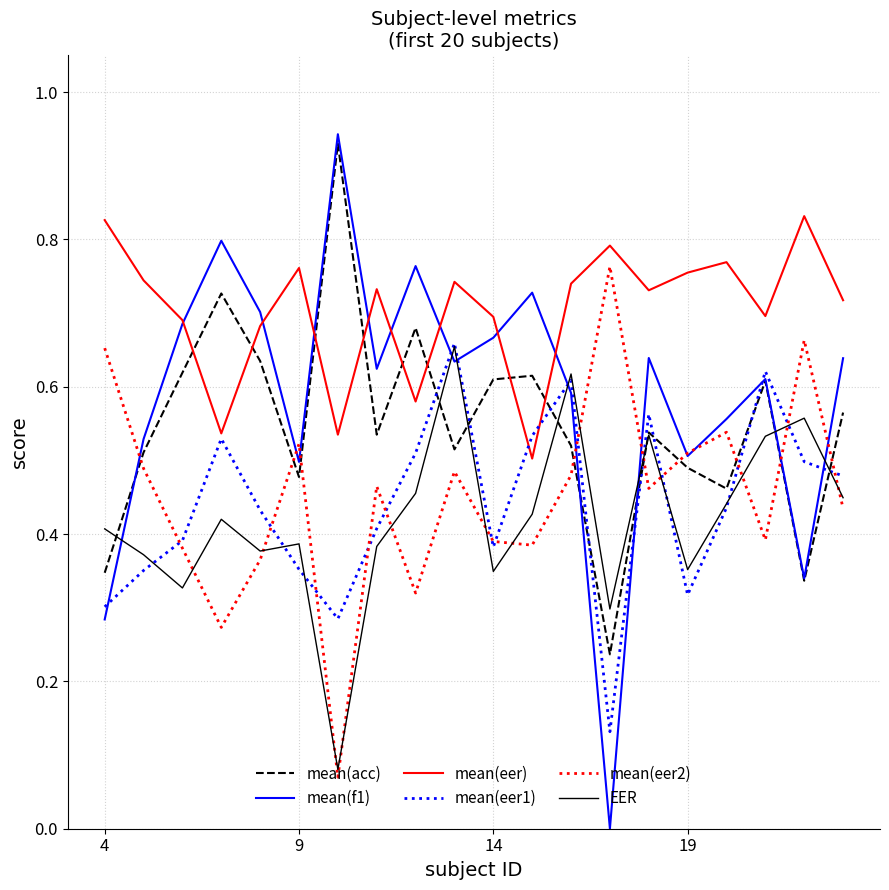

True or false: mean(eer2) and mean(eer) cross at least once.

False